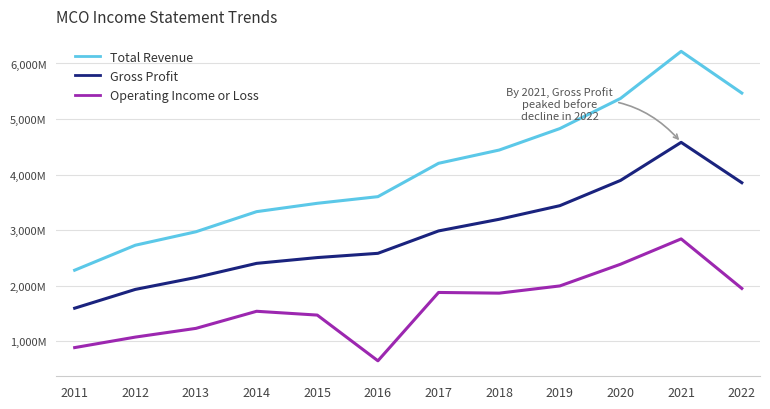

Between 2021 and 2020, which is larger?

2021